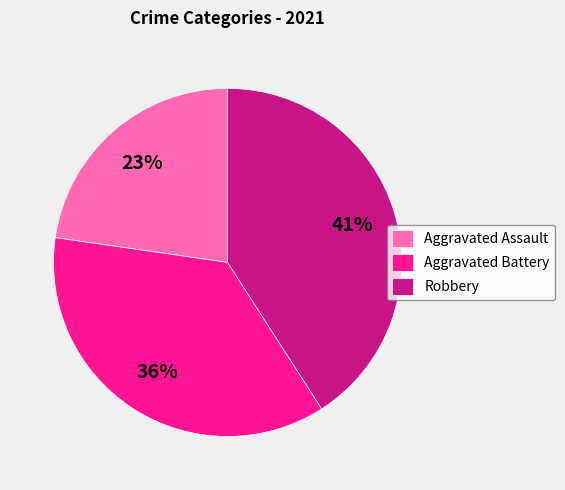

Is it true that Robbery is 27% of the pie?

False